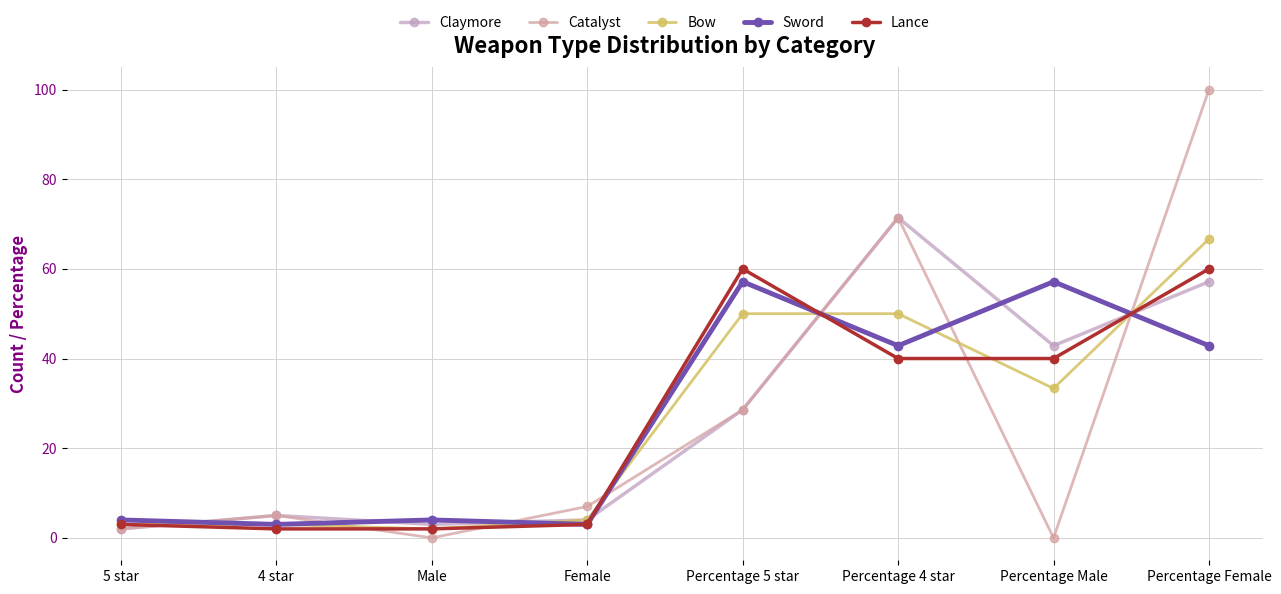

How many categories are shown in the chart?

8